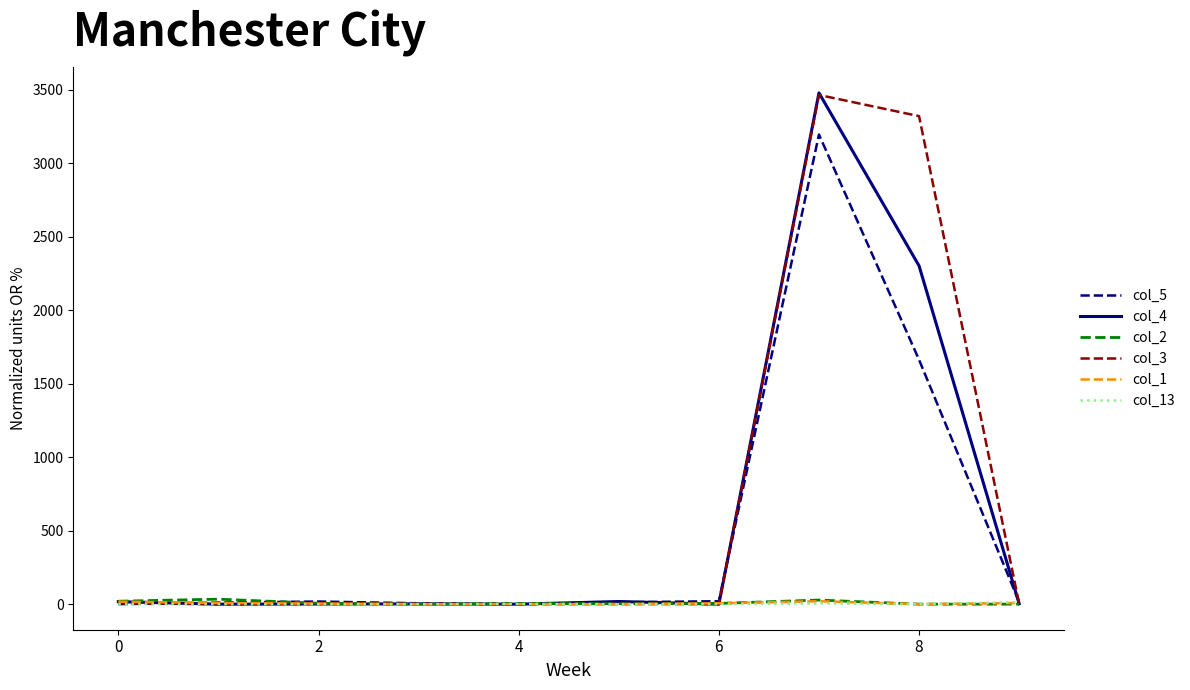

Which series has the widest spread of values?

col_4